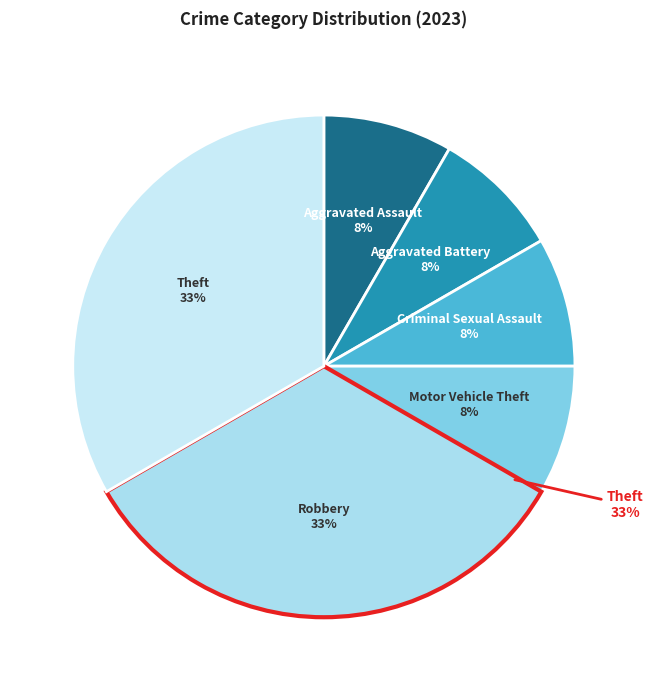

How many segments does this pie chart have?

6